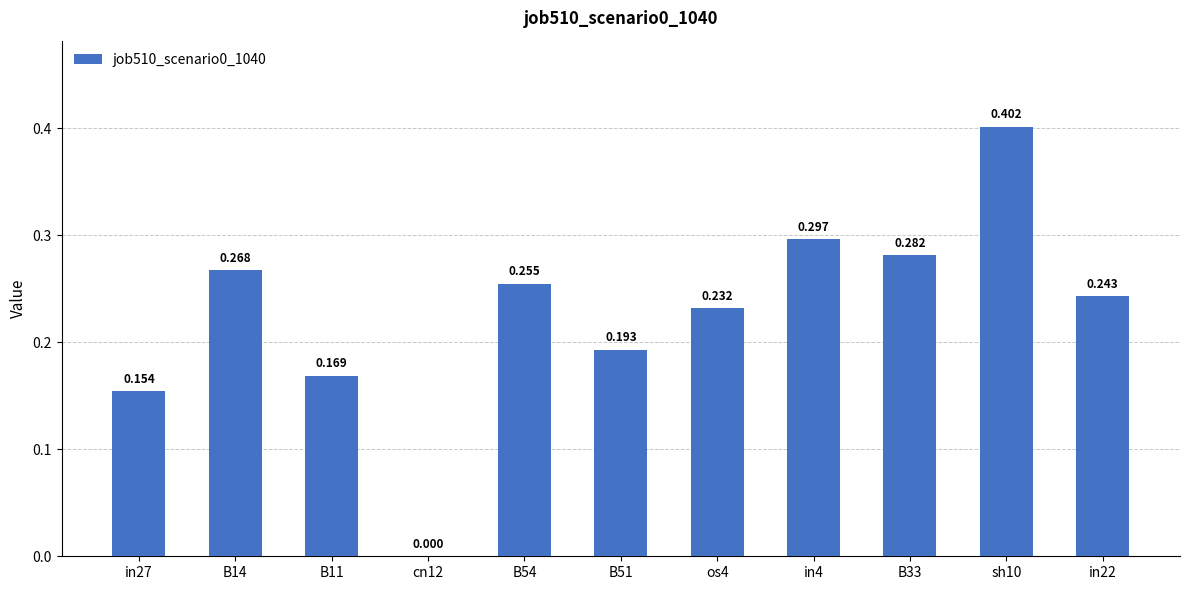

Reading left to right, transcribe all the data shown in this chart.

in27=0.2	B14=0.3	B11=0.2	cn12=0.0	B54=0.3	B51=0.2	os4=0.2	in4=0.3	B33=0.3	sh10=0.4	in22=0.2